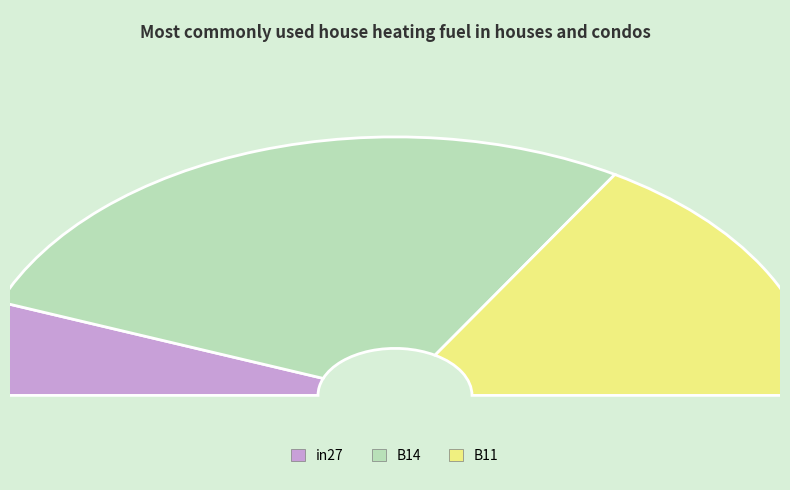

Do B14 and B11 together represent more than half of the pie?

Yes